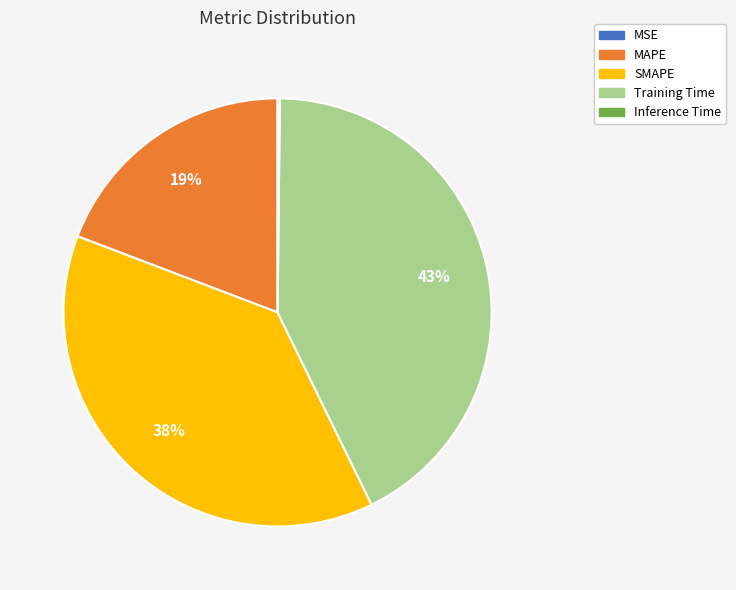

Is there a majority slice in this chart?

No